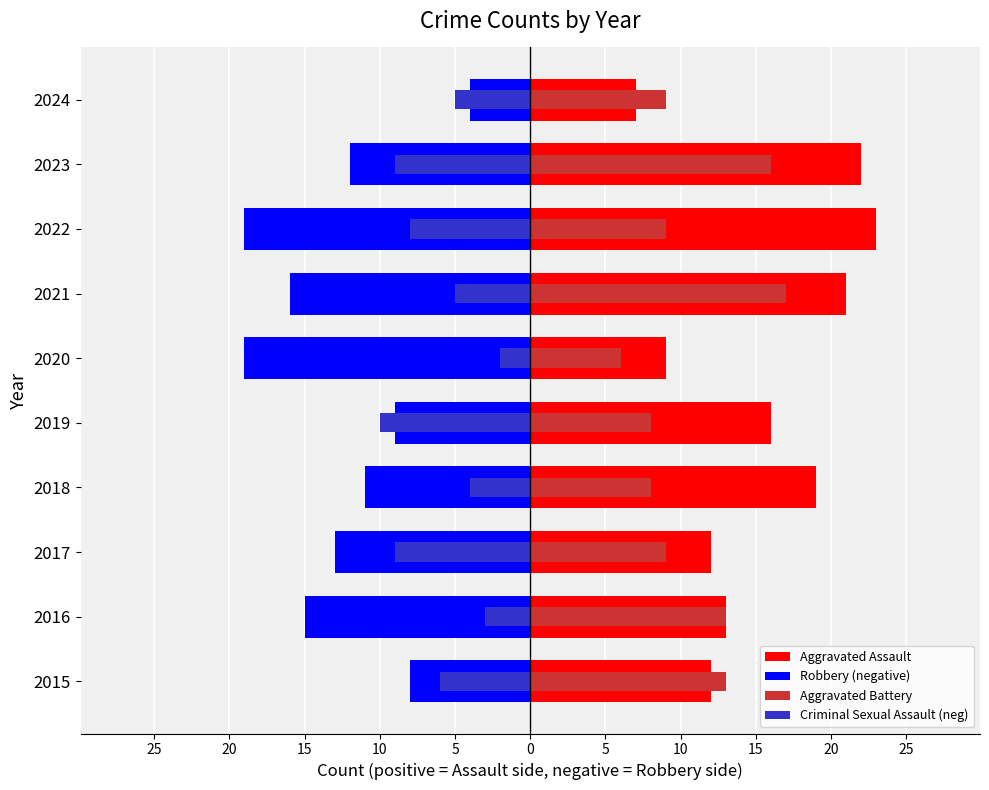

List the series in order of their peak value, highest first.

Aggravated Assault, Aggravated Battery, Criminal Sexual Assault (neg), Robbery (negative)